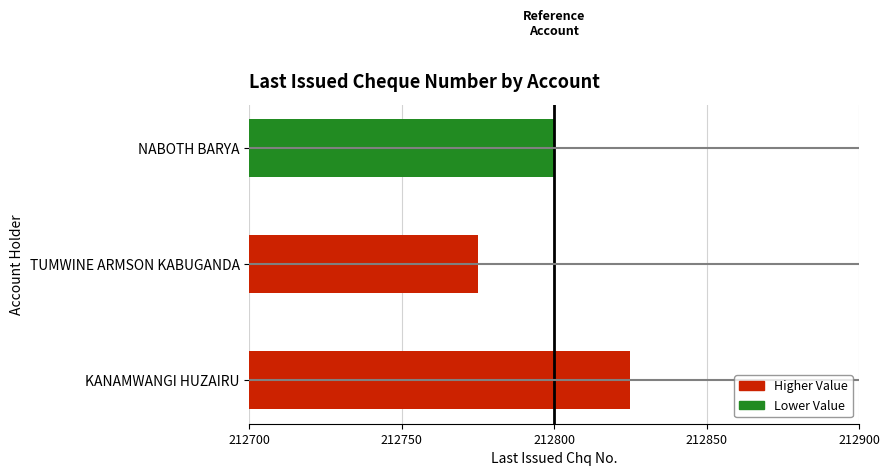

How many bars are there in total?

3